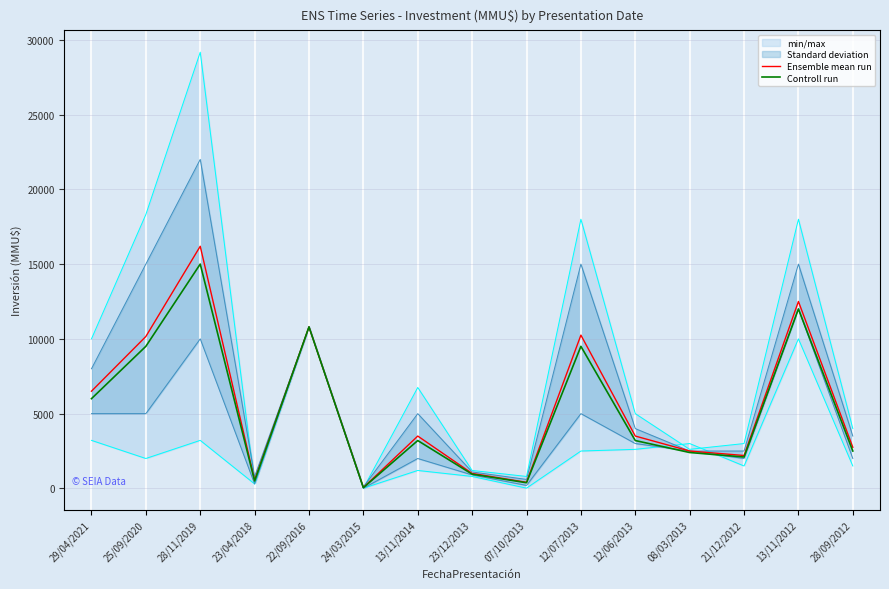

Is this an area chart (filled region under the line)?

No